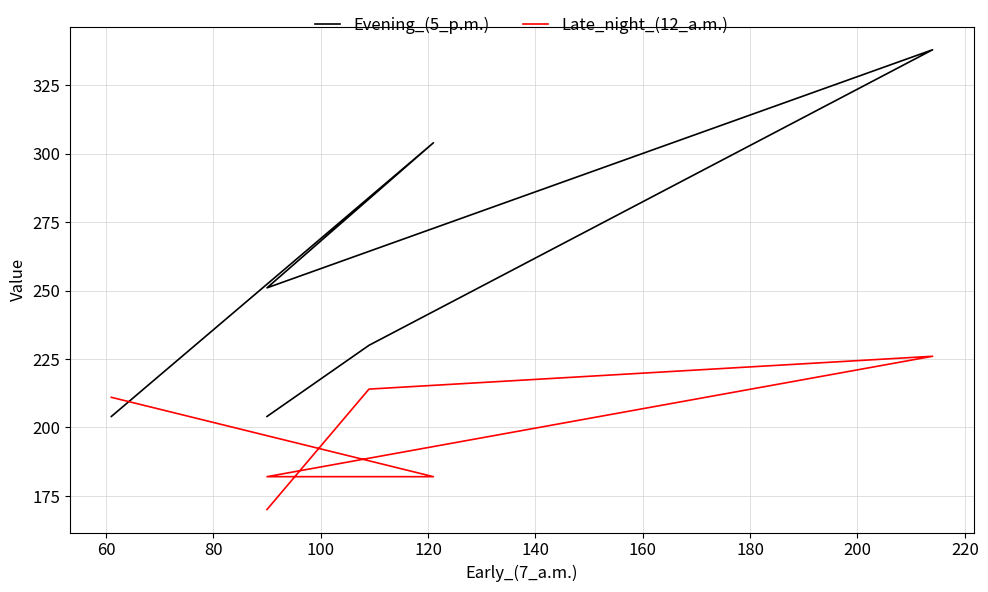

At how many categories does at least one series exceed 212?

4